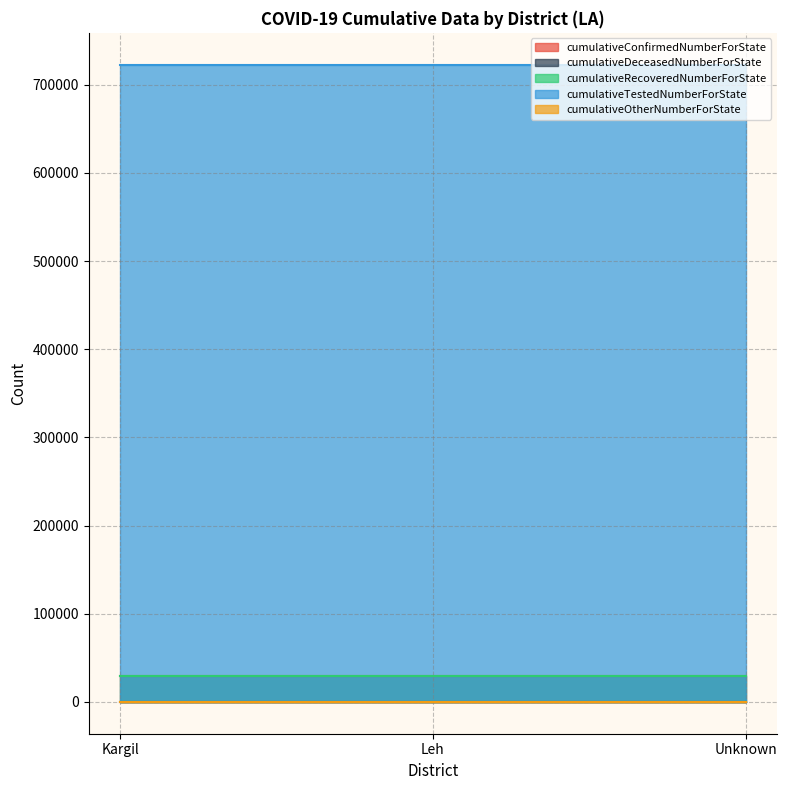

At which category is the sum across all series the highest?

Kargil